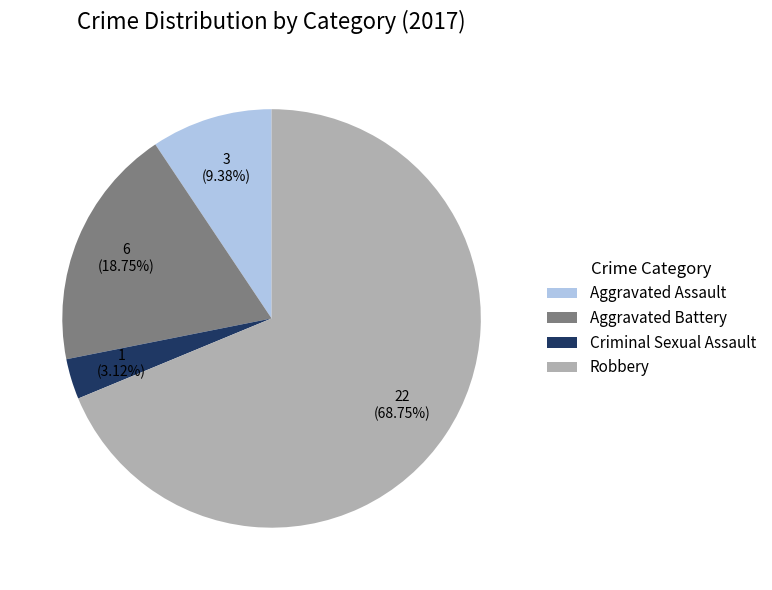

What is the majority slice?

Robbery